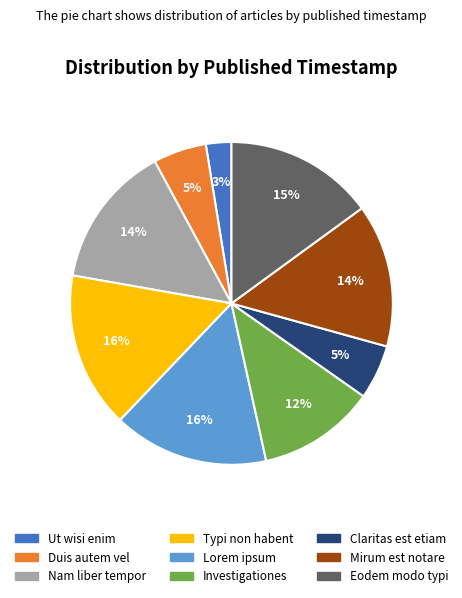

To the nearest percent, what portion does Ut wisi enim represent?

3%